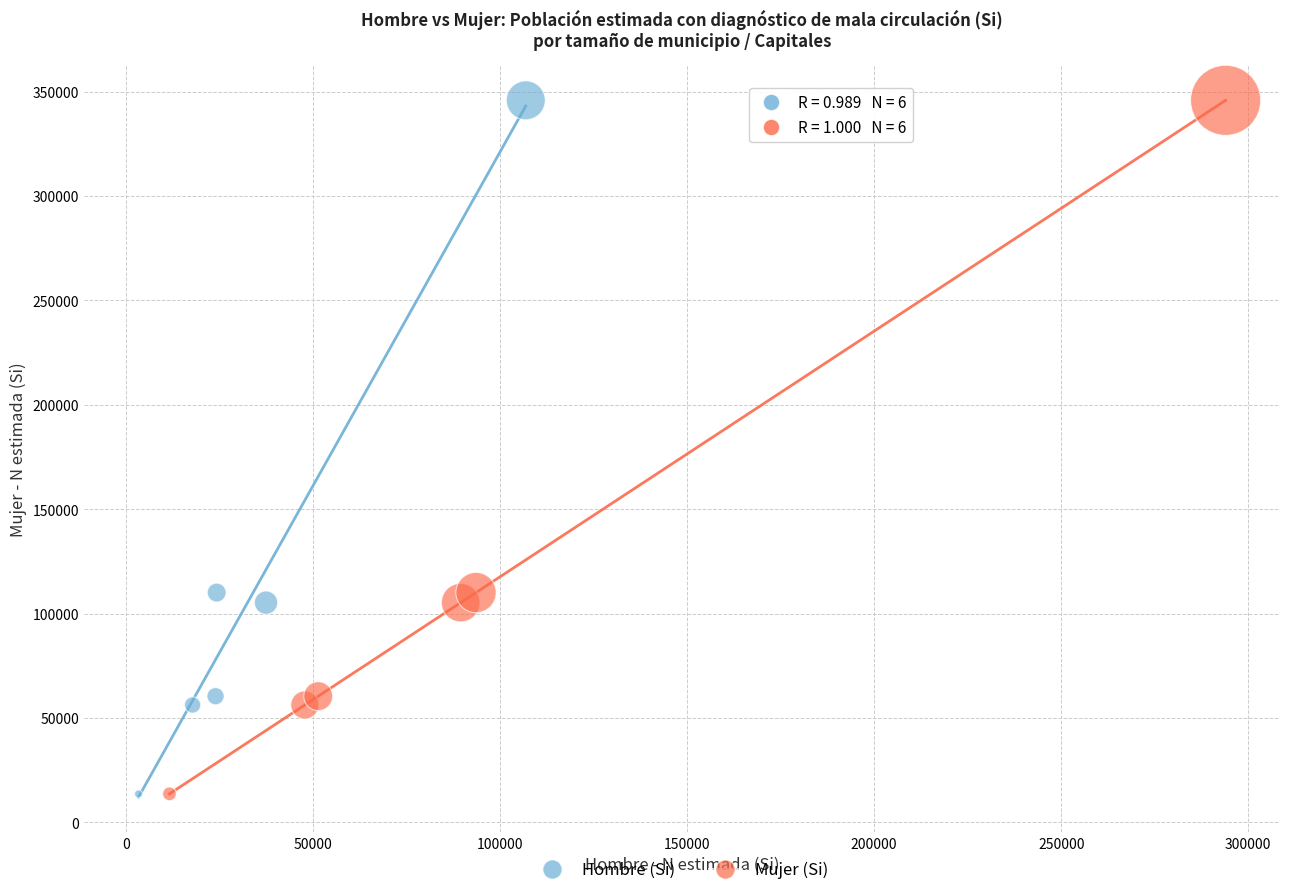

What are all the series names shown in the legend?

Hombre (Si), Mujer (Si)